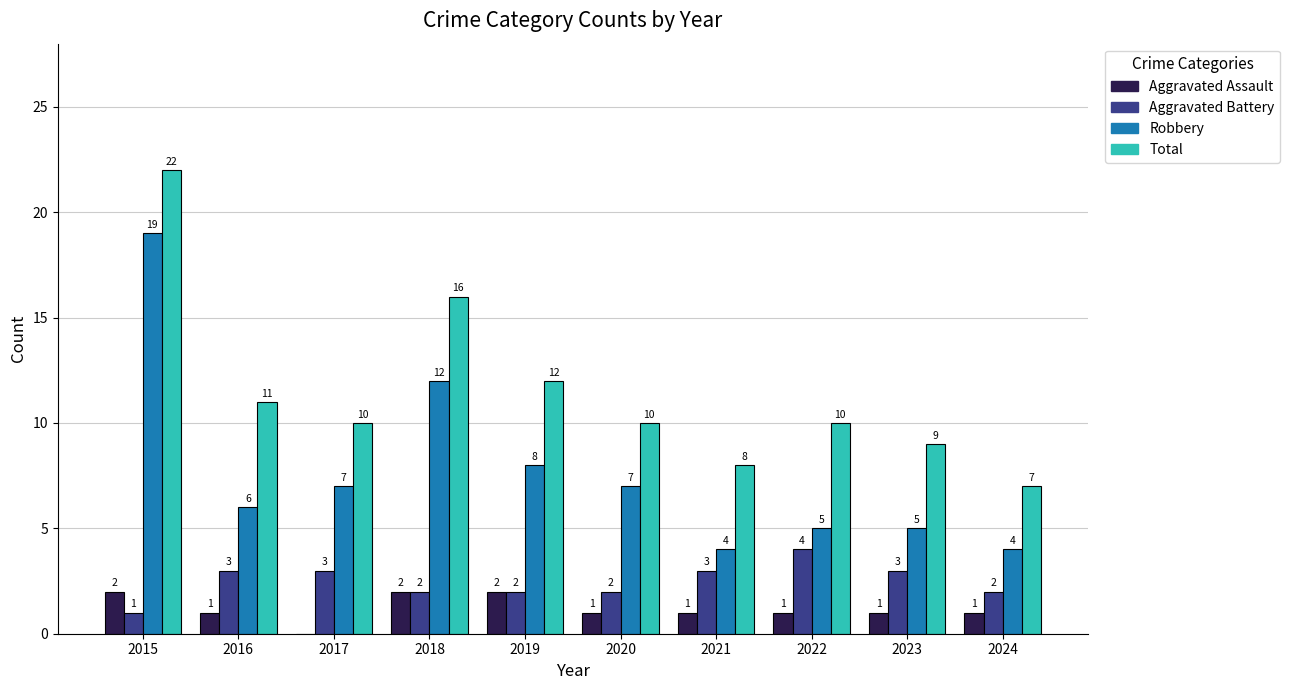

At which category is the sum across all series the highest?

2015